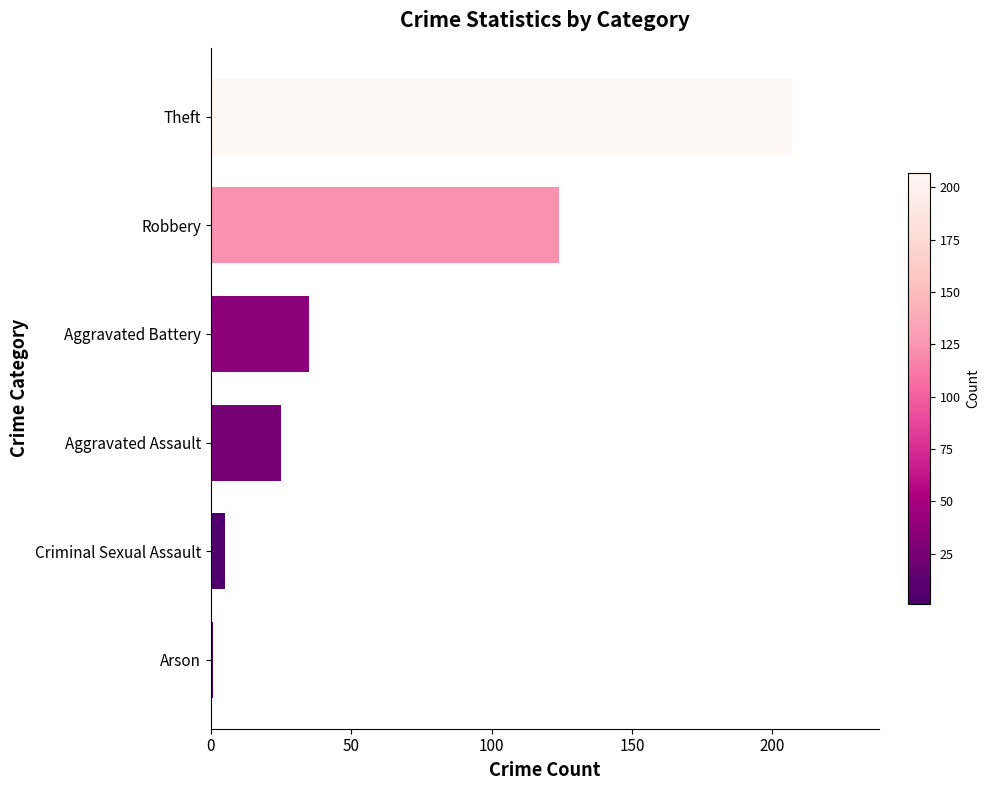

Reading bottom to top, transcribe all the data shown in this chart.

Arson=1	Criminal Sexual Assault=5	Aggravated Assault=25	Aggravated Battery=35	Robbery=124	Theft=207